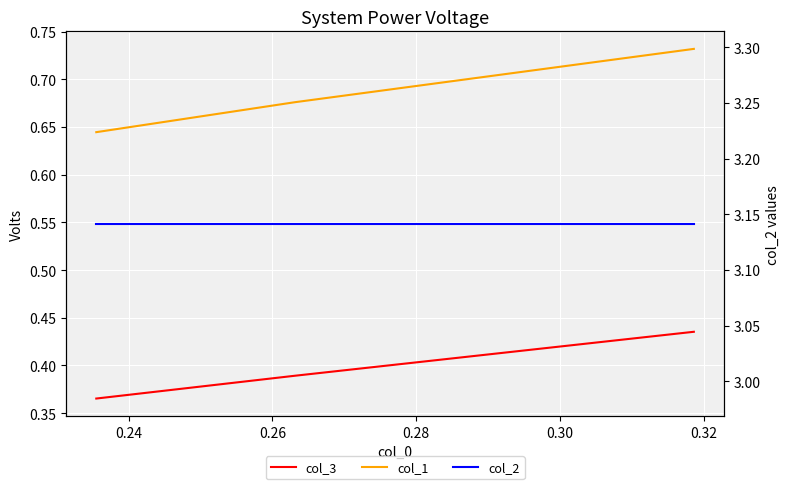

At how many categories does at least one series exceed 0?

3